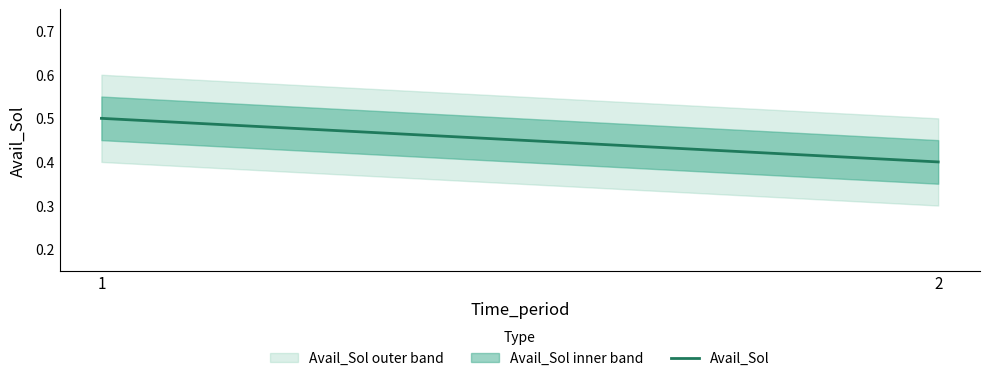

Read the value at 1.

0.5